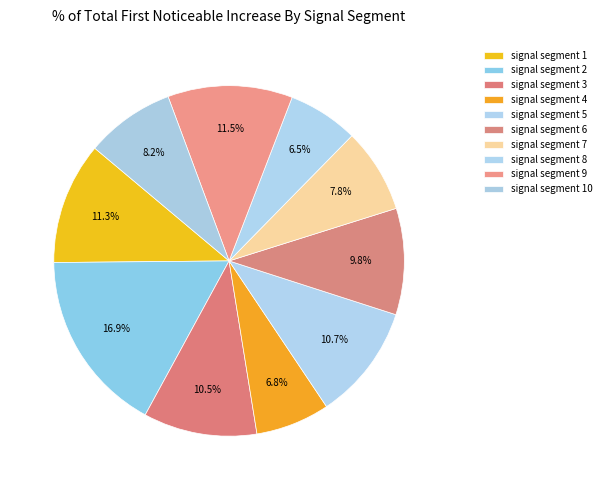

Which category has the biggest portion of the pie?

signal segment 2